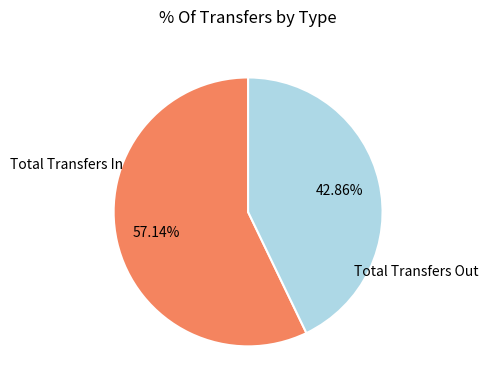

Which category accounts for the majority?

Total Transfers In